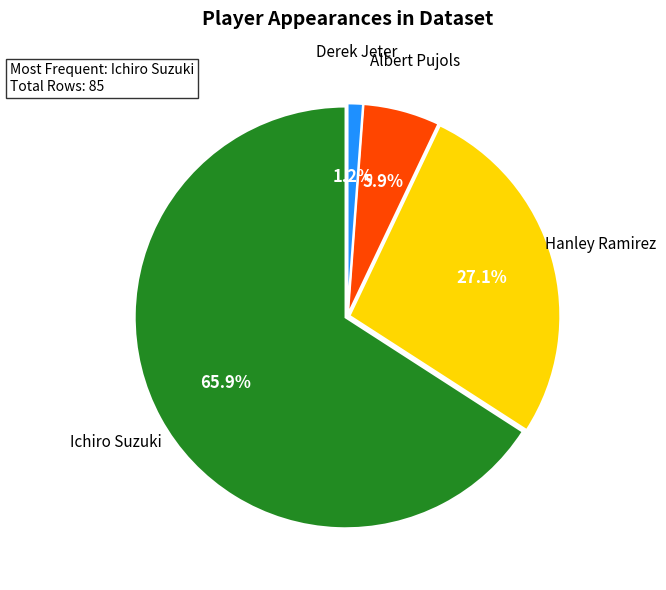

Count the number of slices in the pie.

4